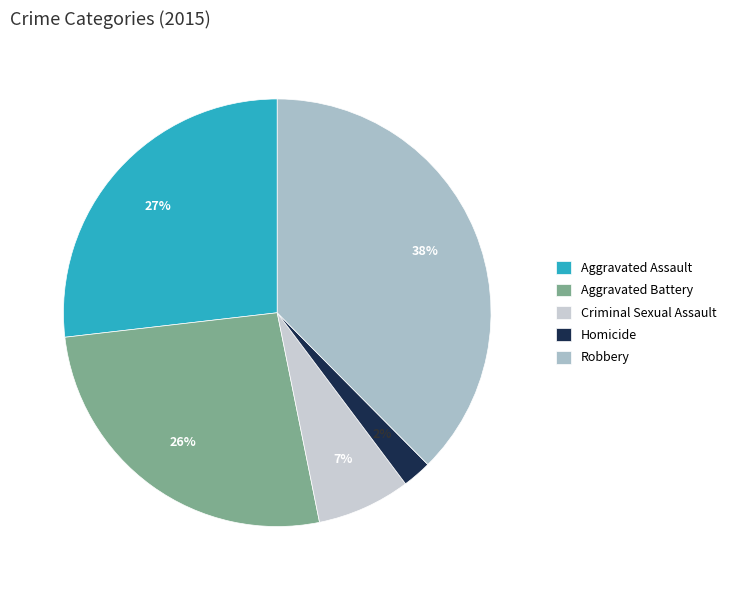

Does Homicide account for over 50% of the chart?

No